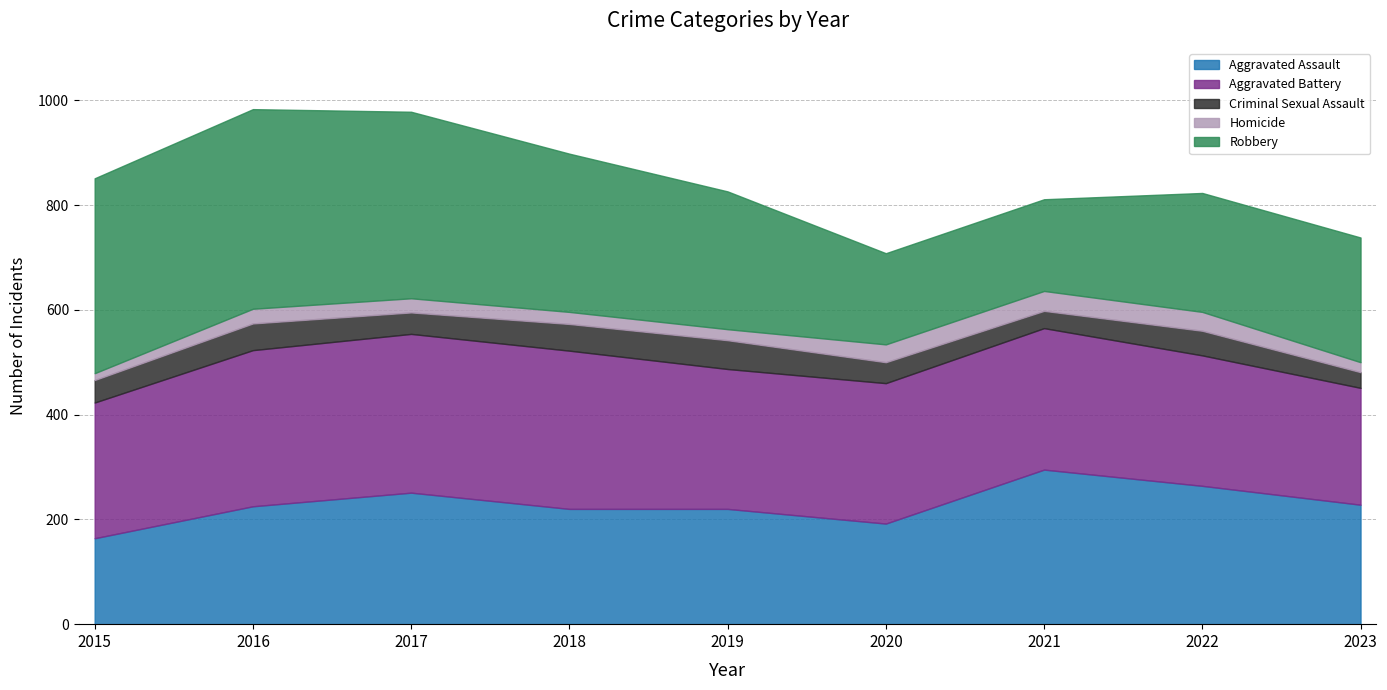

Which series changed the most between 2021 and 2023?

Aggravated Assault